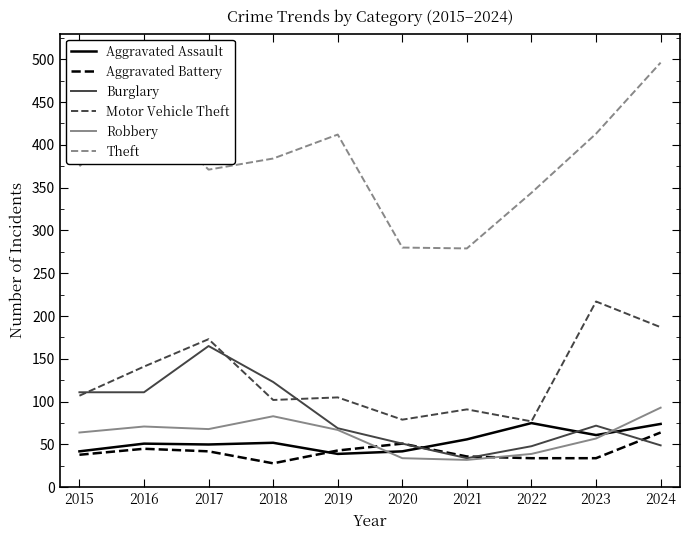

Is it true that Aggravated Battery equals 42 at 2017?

True